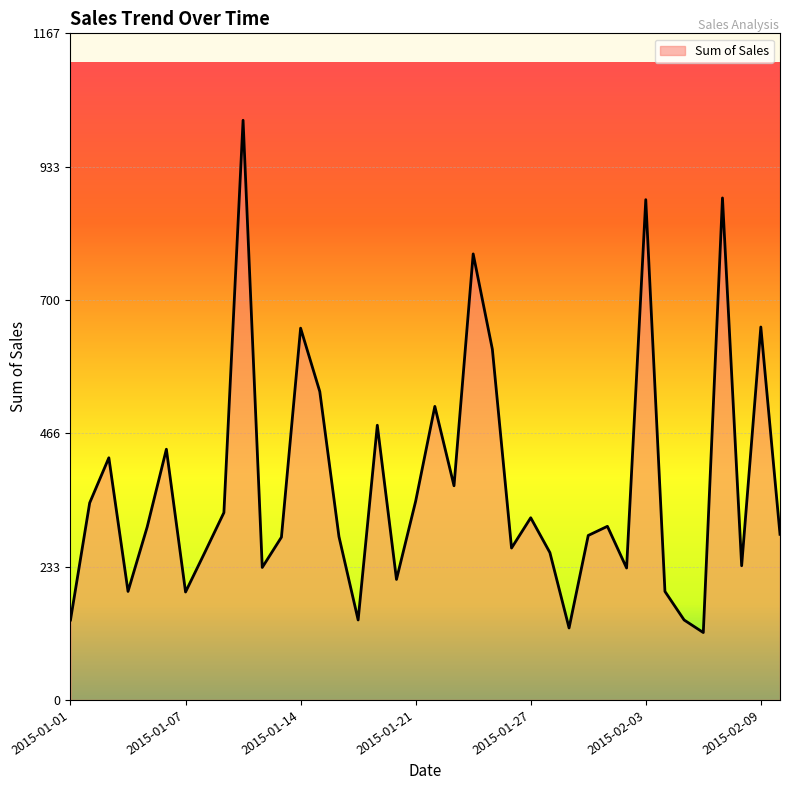

What is the difference between the maximum and minimum values?

897